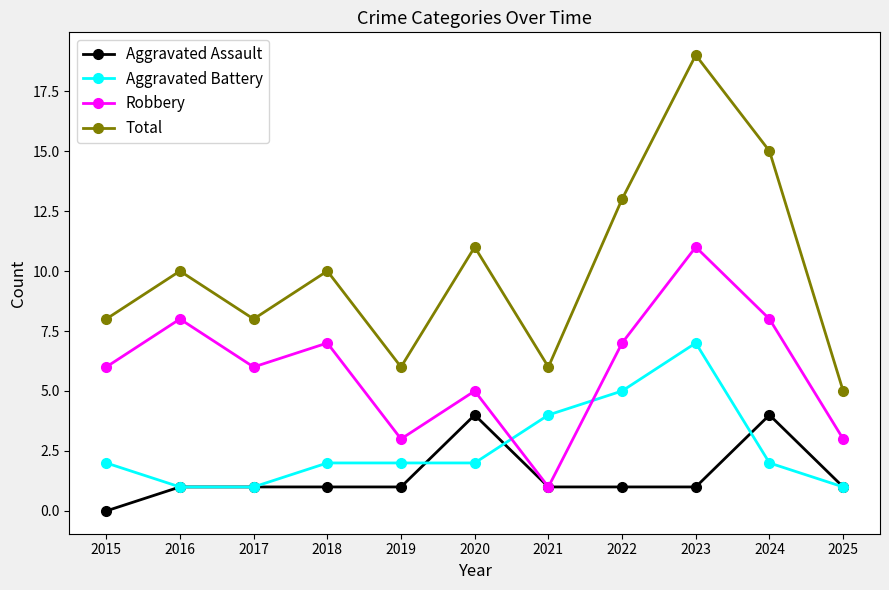

Rank the series by their maximum value, from highest to lowest.

Total, Robbery, Aggravated Battery, Aggravated Assault